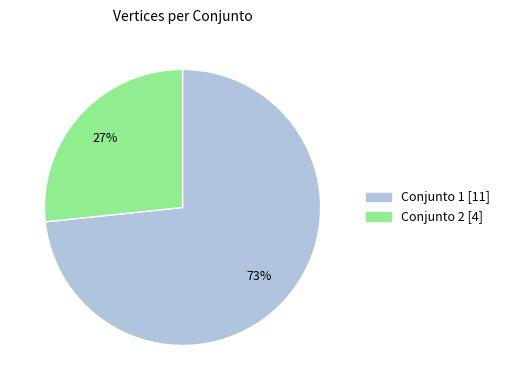

Does any single category account for the majority?

Yes